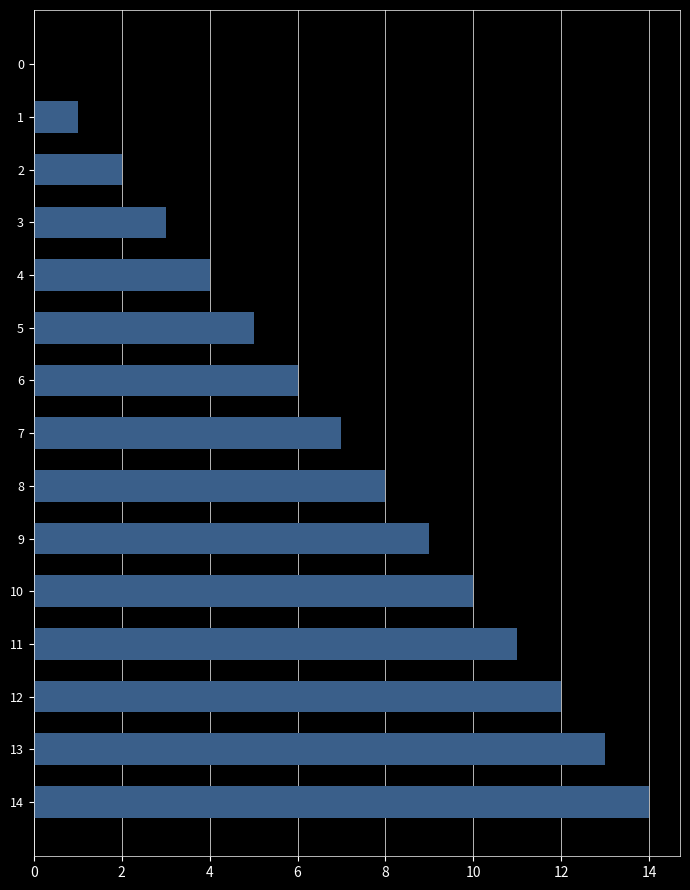

Which category has the highest value across all series?

14